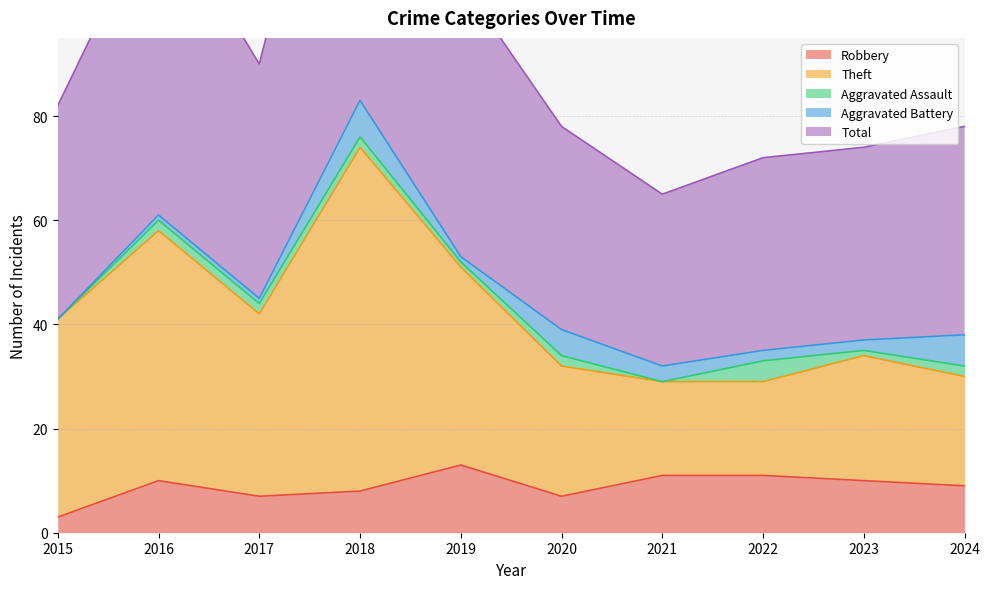

At which category does the chart reach its peak across all series?

2018